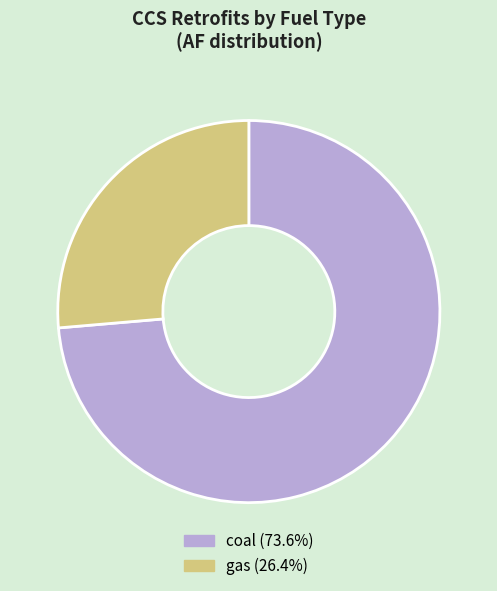

Approximately how many times larger is the value at coal (73.6%) compared to gas (26.4%)?

2.8